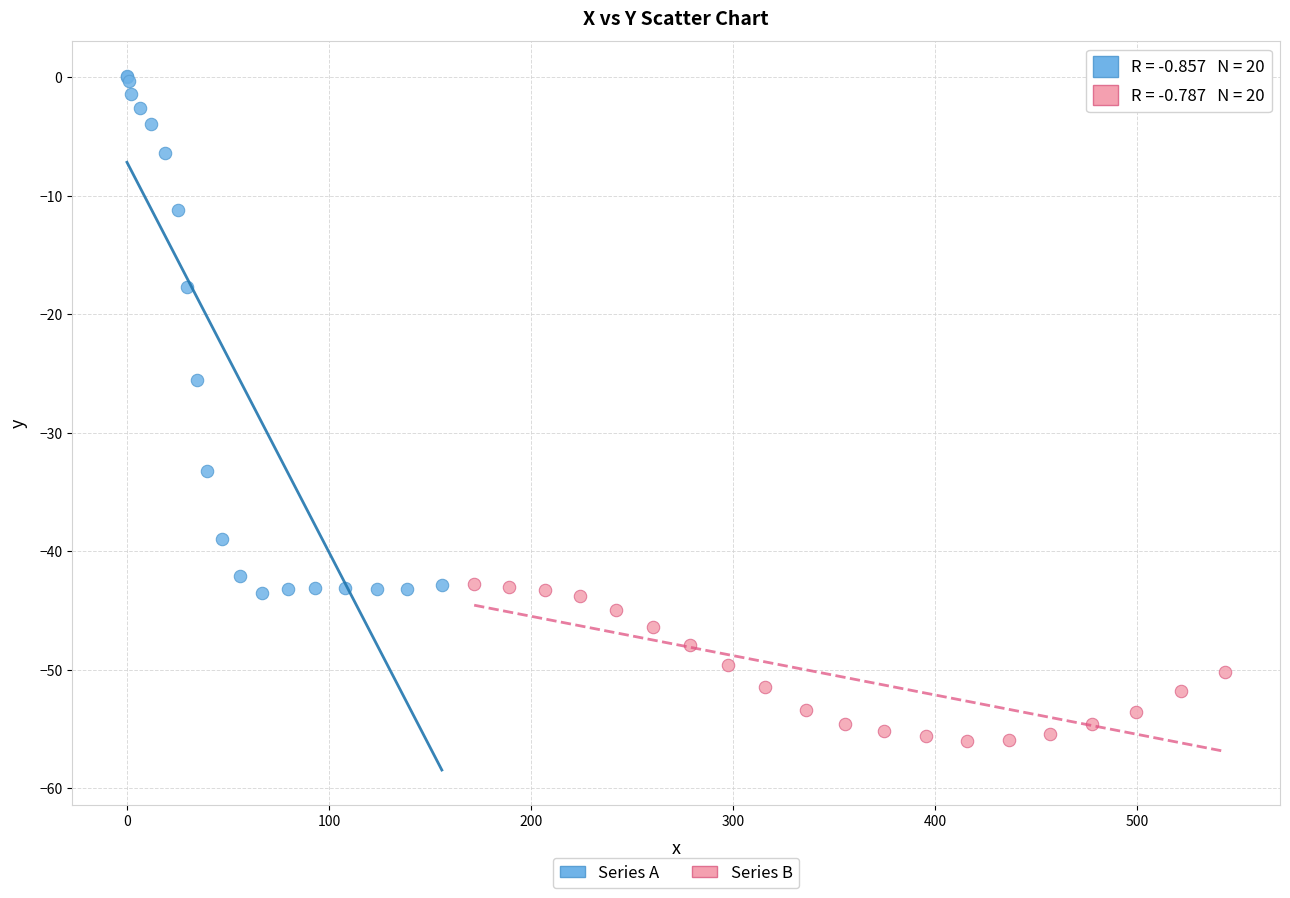

Which series contains the highest Y value?

Series A